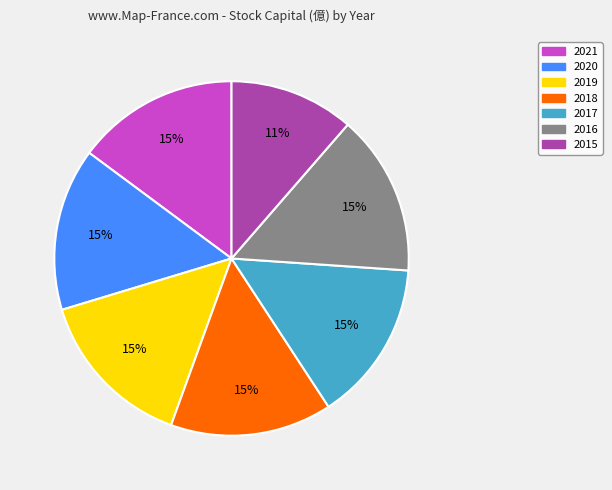

To the nearest percent, what is the combined percentage of 2018 and 2019?

30%